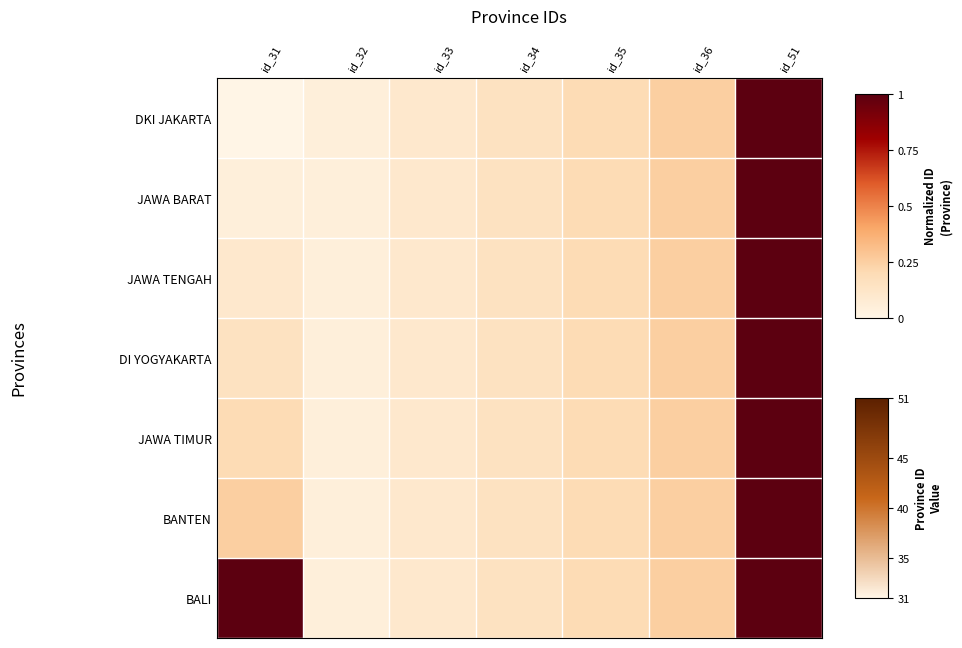

Reading left to right, what are all the values shown in this chart?

DKI JAKARTA: id_31=0.0	id_32=0.1	id_33=0.1	id_34=0.1	id_35=0.2	id_36=0.2	id_51=1.0
JAWA BARAT: id_31=0.1	id_32=0.1	id_33=0.1	id_34=0.1	id_35=0.2	id_36=0.2	id_51=1.0
JAWA TENGAH: id_31=0.1	id_32=0.1	id_33=0.1	id_34=0.1	id_35=0.2	id_36=0.2	id_51=1.0
DI YOGYAKARTA: id_31=0.1	id_32=0.1	id_33=0.1	id_34=0.1	id_35=0.2	id_36=0.2	id_51=1.0
JAWA TIMUR: id_31=0.2	id_32=0.1	id_33=0.1	id_34=0.1	id_35=0.2	id_36=0.2	id_51=1.0
BANTEN: id_31=0.2	id_32=0.1	id_33=0.1	id_34=0.1	id_35=0.2	id_36=0.2	id_51=1.0
BALI: id_31=1.0	id_32=0.1	id_33=0.1	id_34=0.1	id_35=0.2	id_36=0.2	id_51=1.0